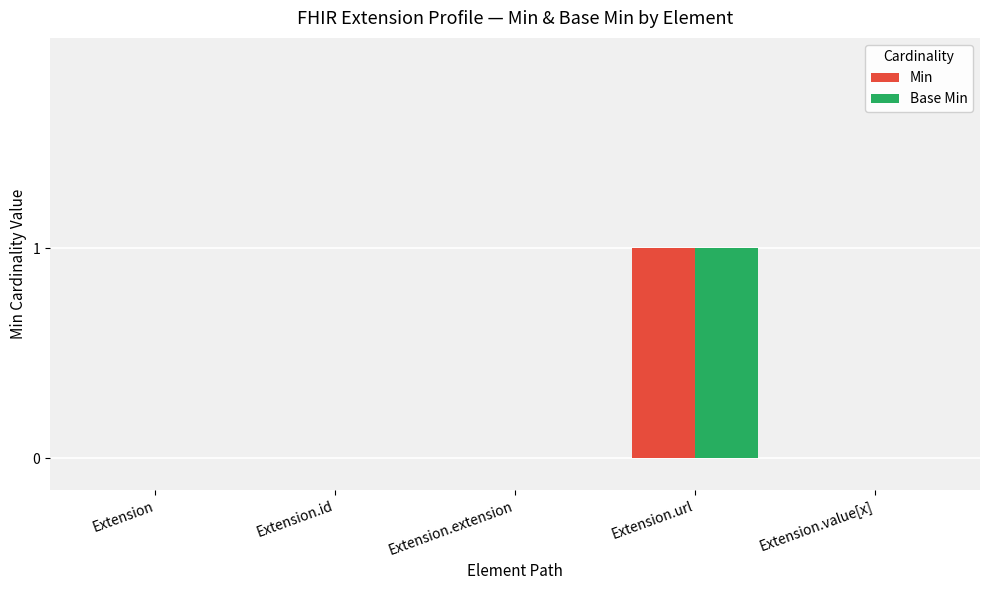

True or false: Base Min has a value of 0 at Extension.value[x].

True